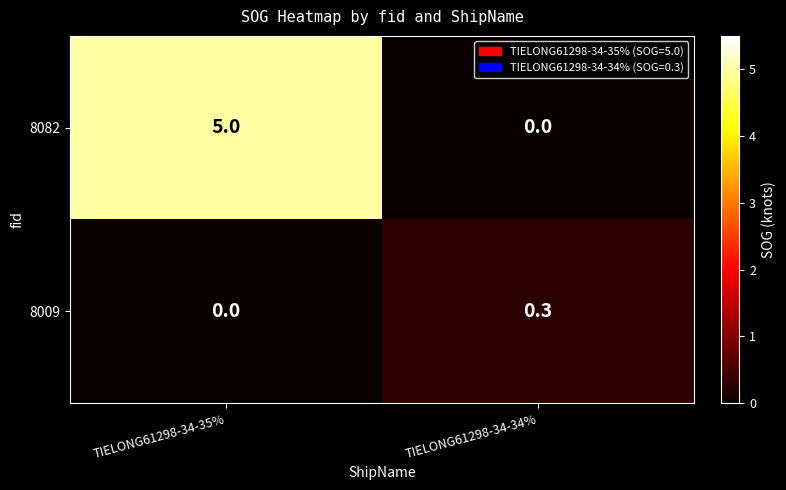

What is the spread (max minus min) of values at TIELONG61298-34-35%?

5.0